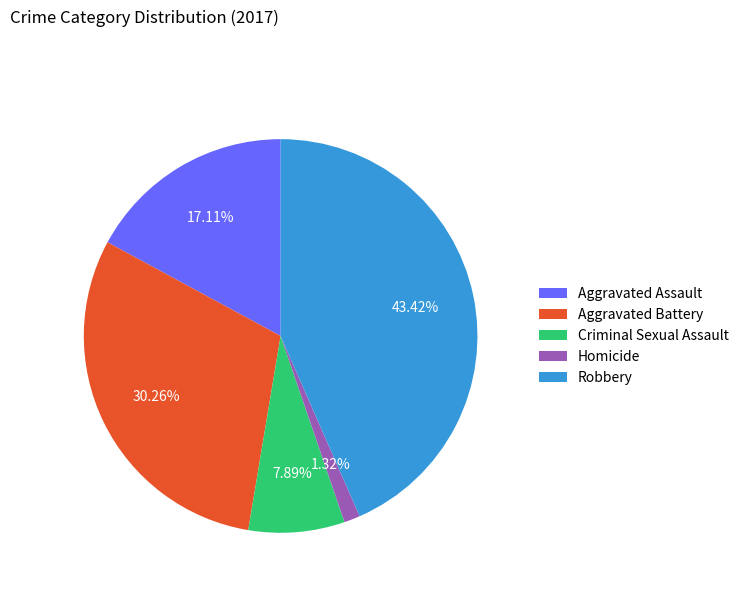

To the nearest percent, what portion does Aggravated Battery represent?

30%